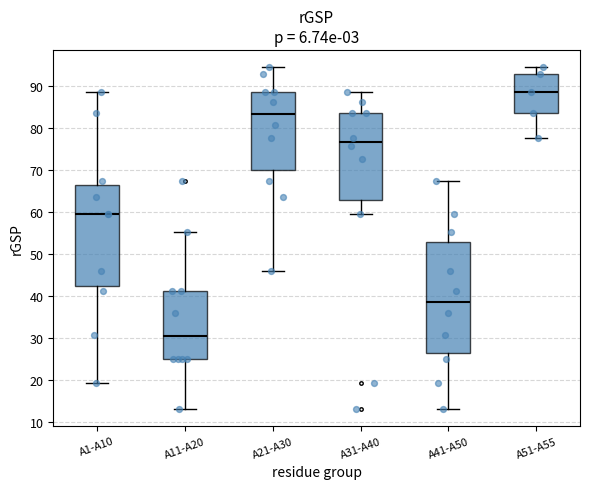

Where does the lower whisker of the box for A41-A50 end on the y-axis? The values are not printed on the chart, so give them approximately, as read against the axis.

13